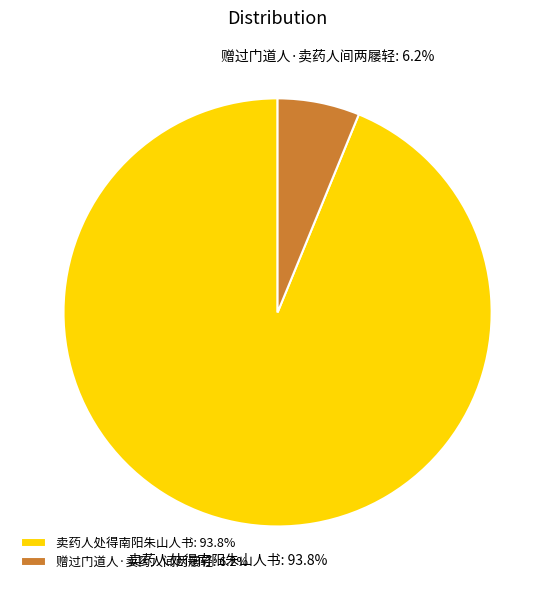

What is the ratio of the value at 卖药人处得南阳朱山人书 to the value at 赠过门道人·卖药人间两屦轻?

15.1